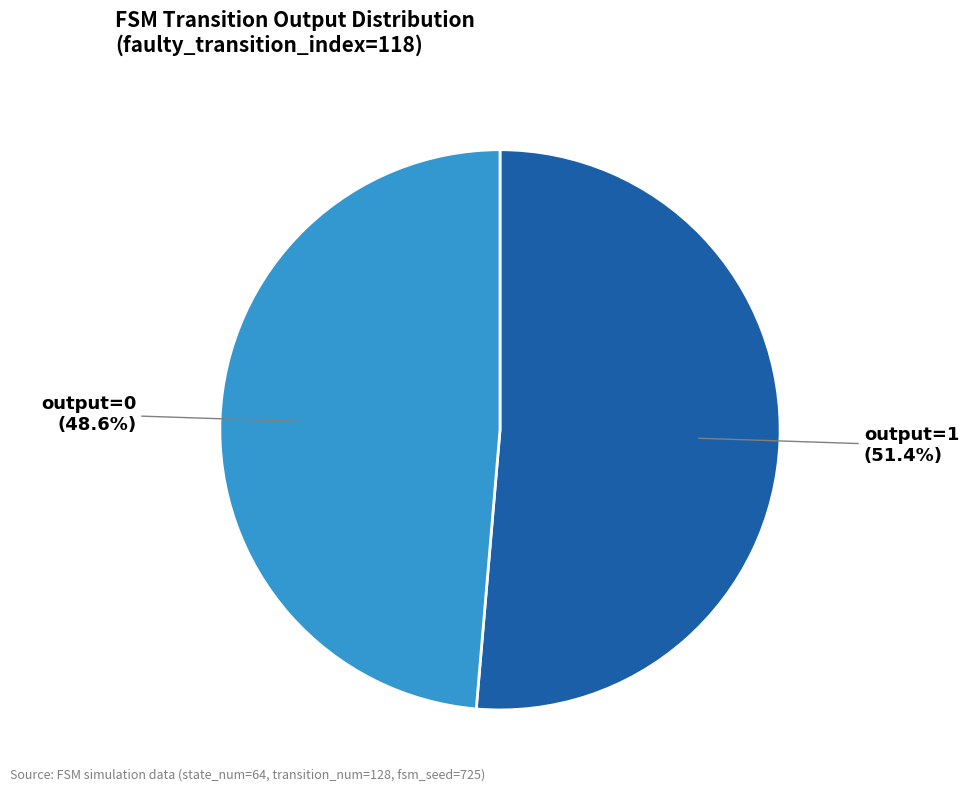

Is there a majority slice in this chart?

Yes